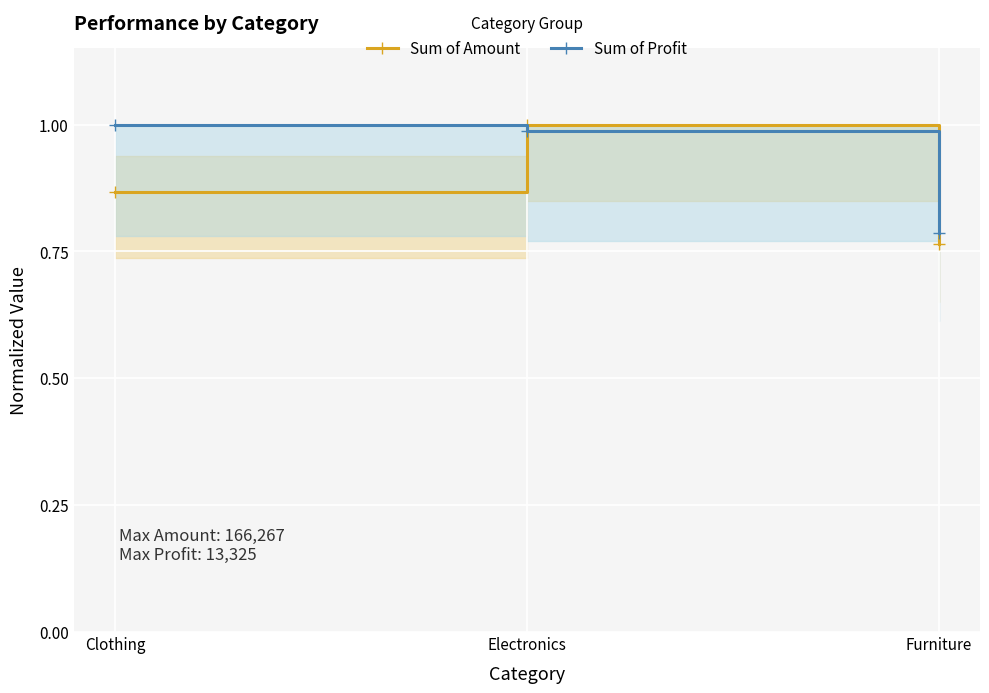

List the labels in order of Sum of Amount value, smallest first.

Furniture, Clothing, Electronics